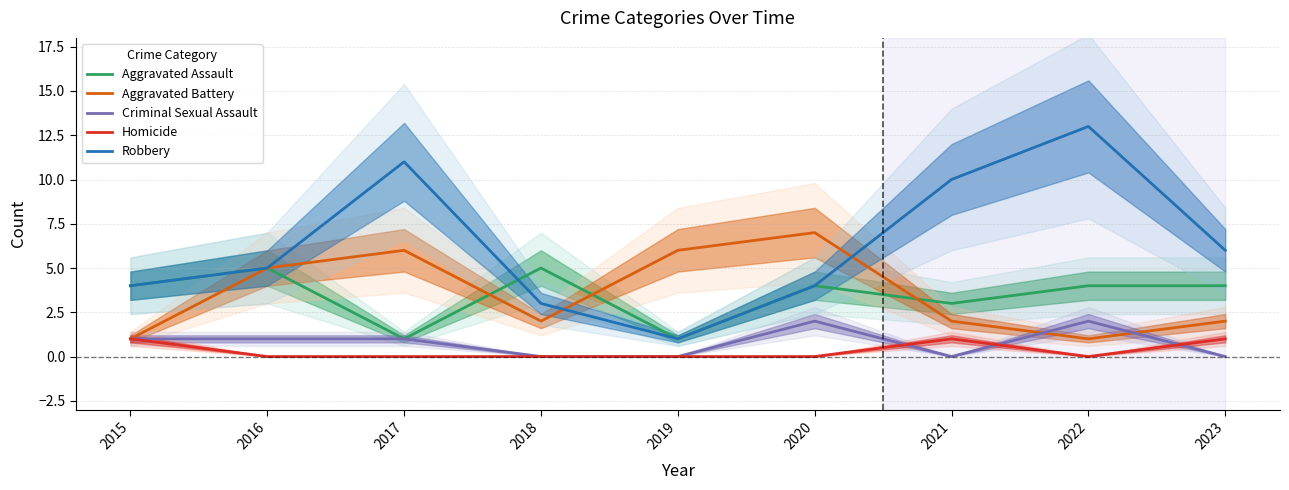

True or false: Homicide and Aggravated Battery intersect in this chart.

False